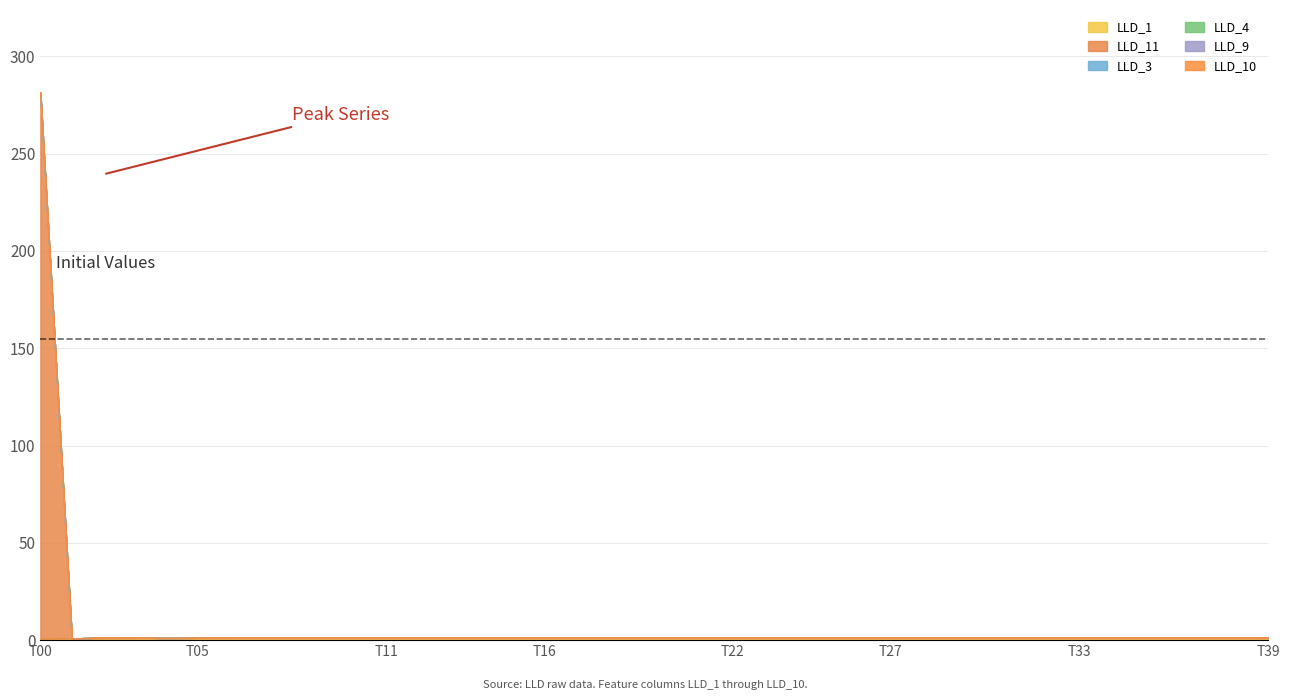

At 3, list the series in order from smallest to largest.

LLD_3, LLD_4, LLD_9, LLD_10, LLD_11, LLD_1